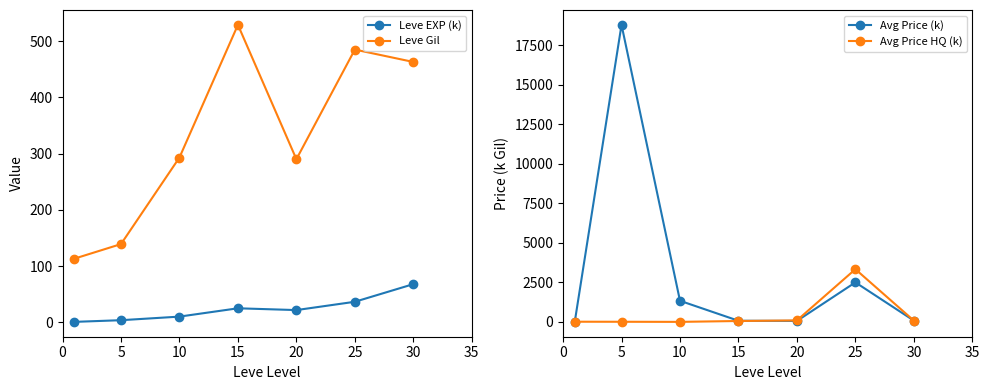

Count the number of data series in this chart.

4